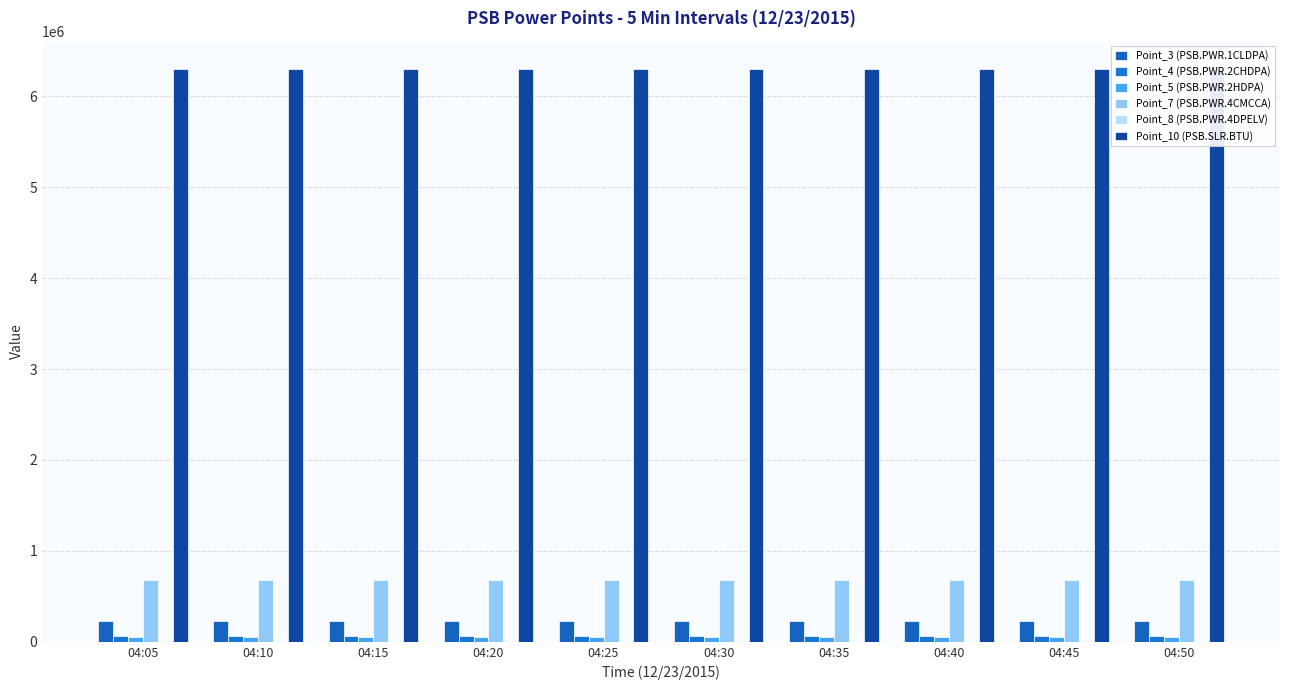

At 04:50, list the series in order from largest to smallest.

Point_10 (PSB.SLR.BTU), Point_7 (PSB.PWR.4CMCCA), Point_3 (PSB.PWR.1CLDPA), Point_4 (PSB.PWR.2CHDPA), Point_5 (PSB.PWR.2HDPA), Point_8 (PSB.PWR.4DPELV)